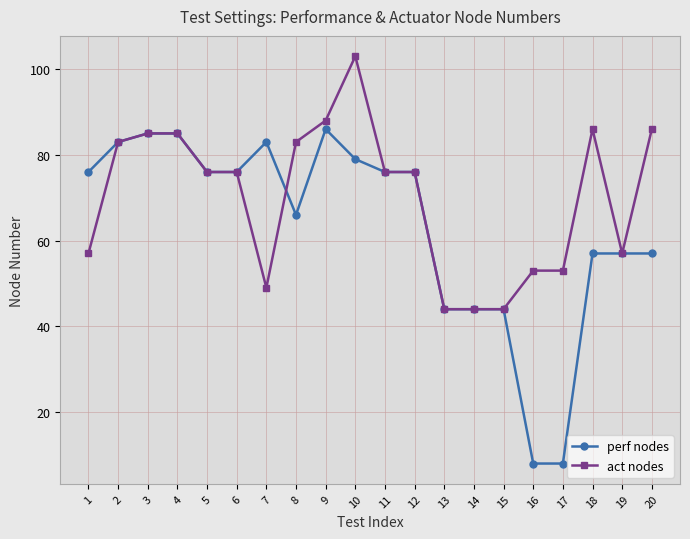

Count the number of categories in the chart.

20